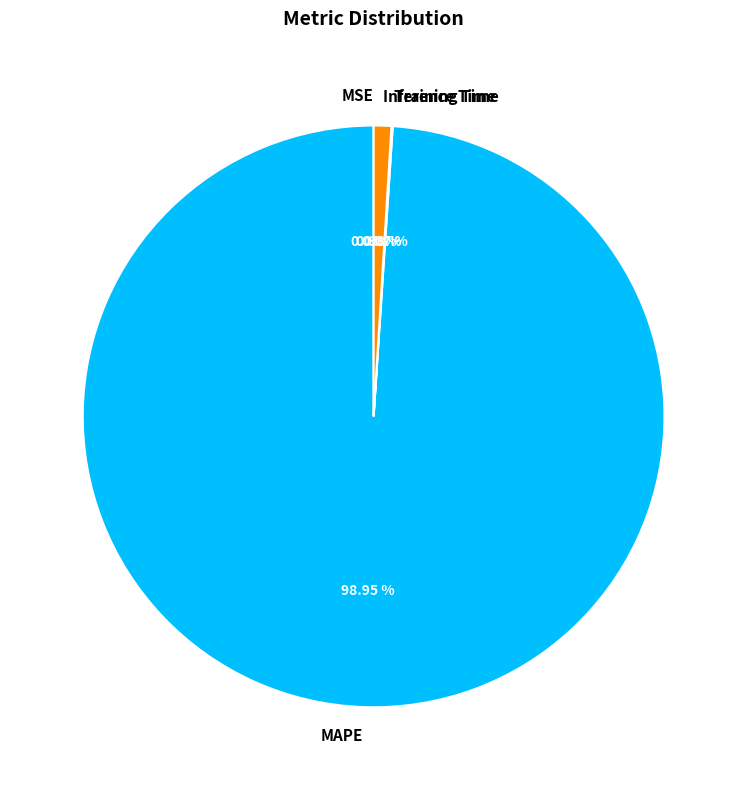

Is MAPE the majority of the pie?

Yes